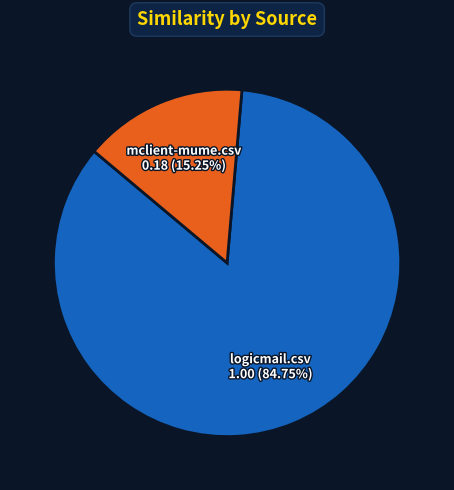

What is the smallest slice in the pie chart?

mclient-mume.csv